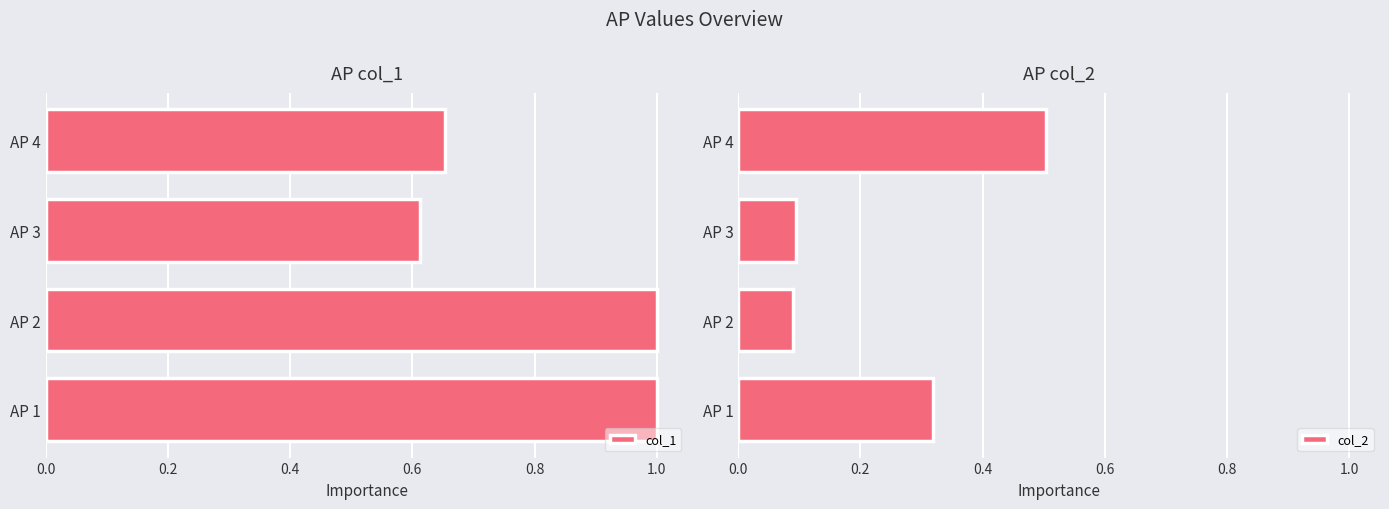

Read the col_1 value at AP 1.

1.0